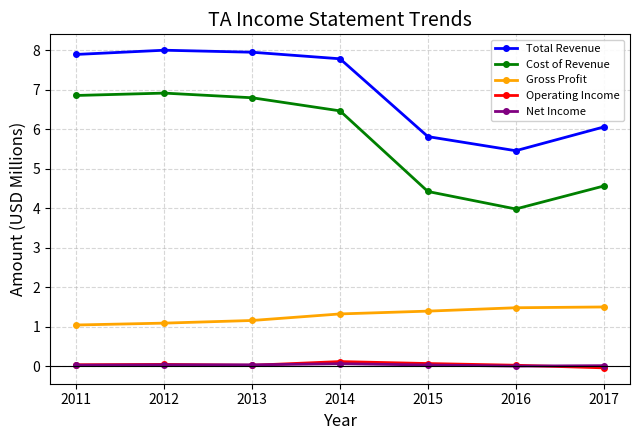

What is the greatest value displayed?

8.0